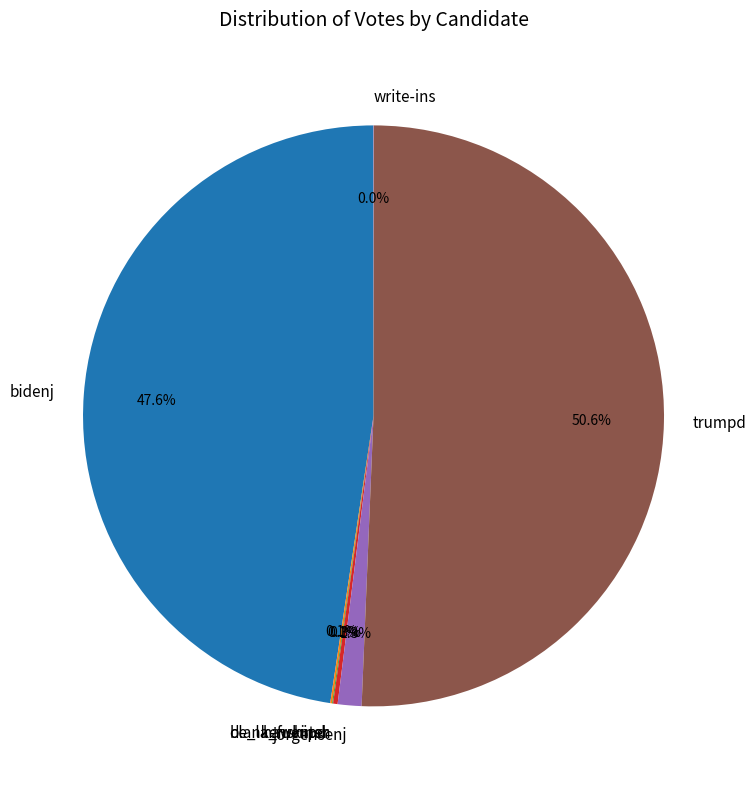

What is the largest slice in the pie chart?

trumpd